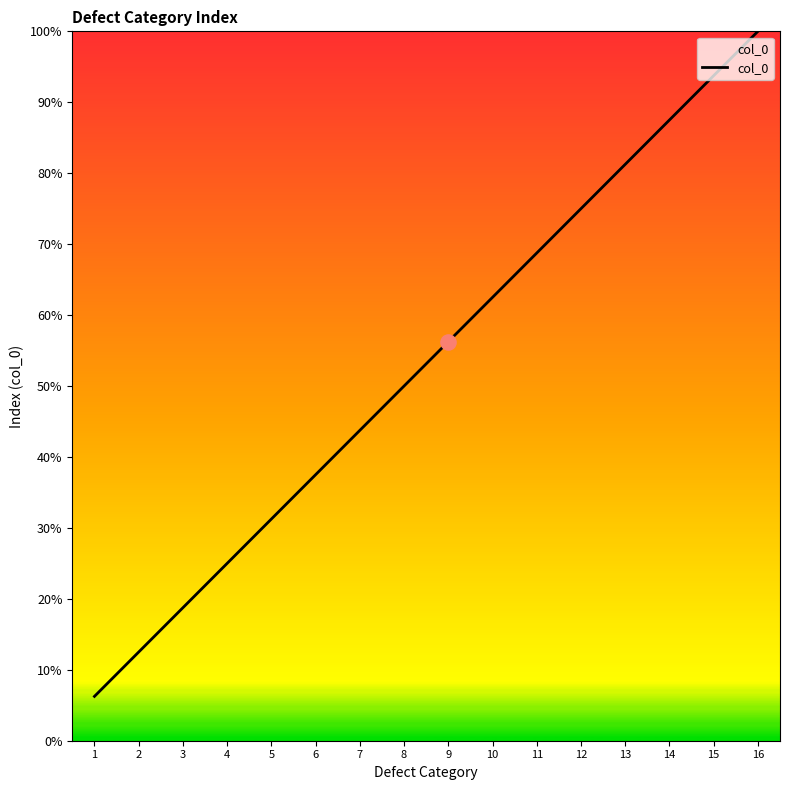

Between 4 and 7, which is larger?

7